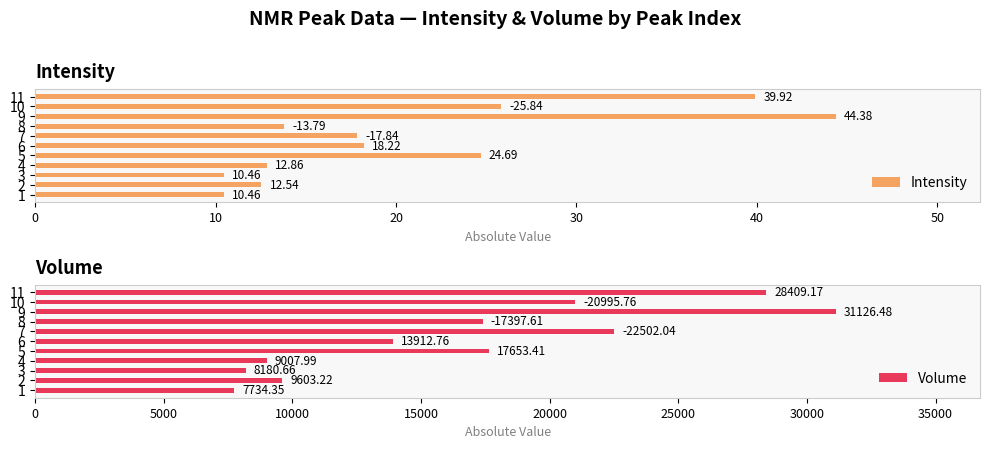

Which series has the largest total across all categories?

Volume